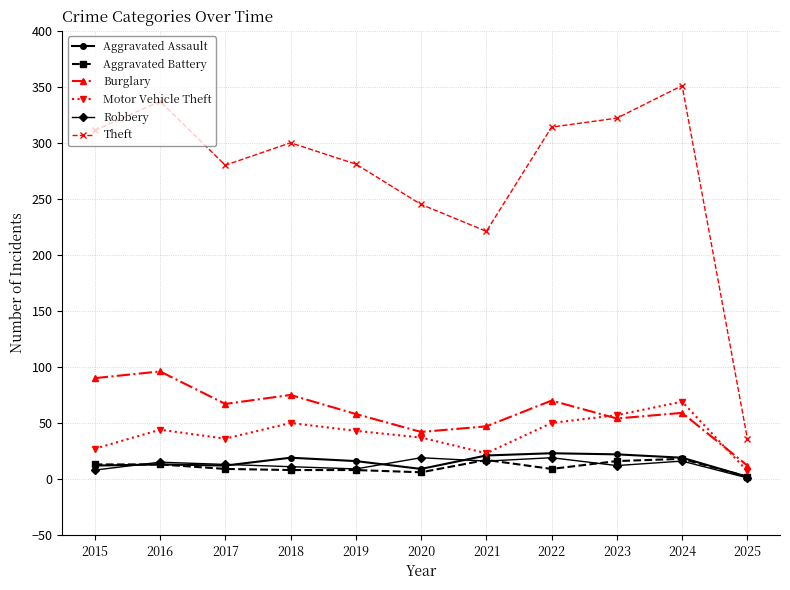

True or false: Burglary and Robbery cross at least once.

False